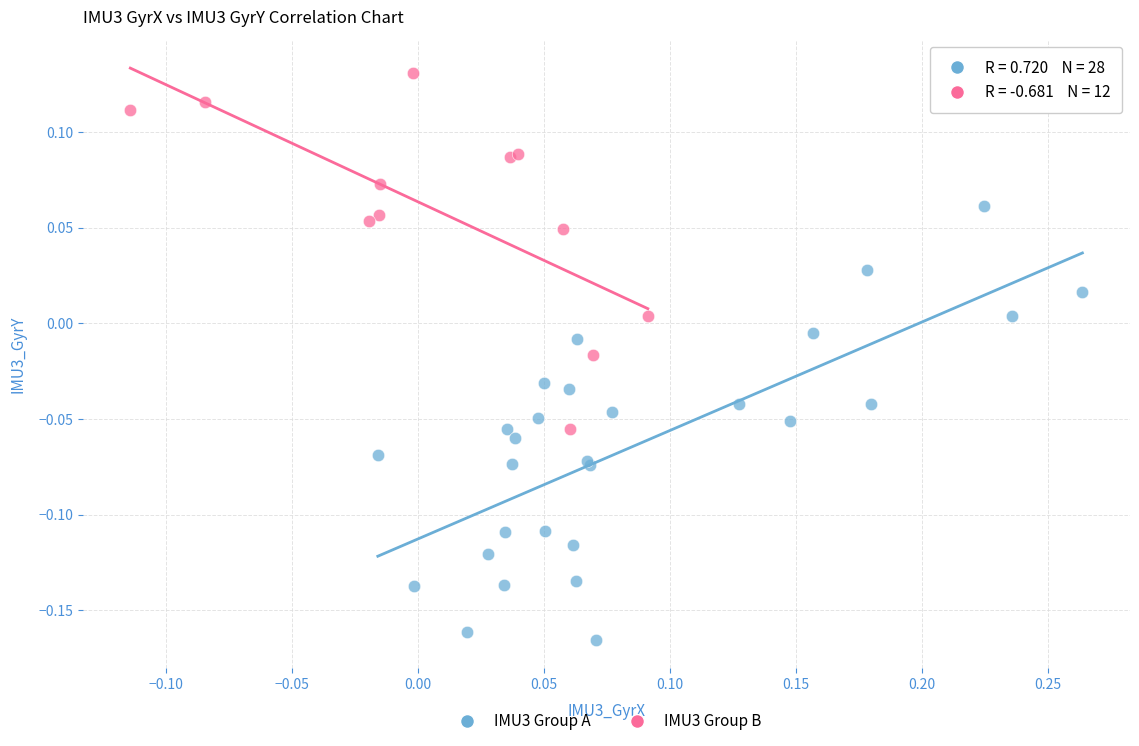

Which series reaches the maximum Y coordinate?

IMU3 Group B